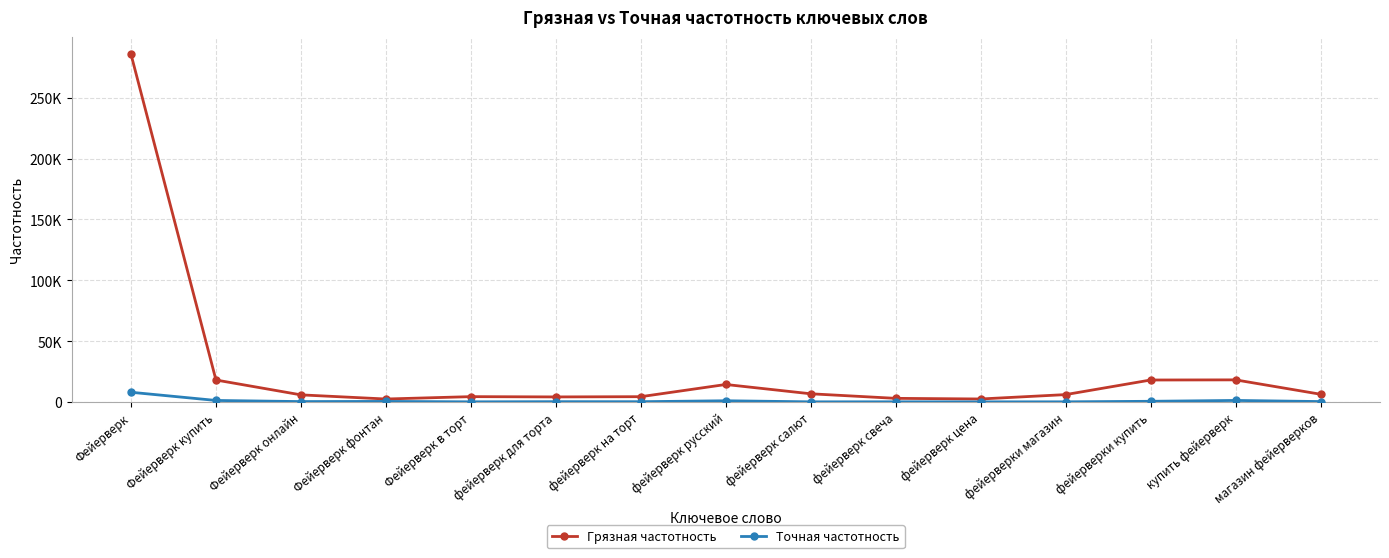

True or false: Грязная частотность and Точная частотность cross at least once.

False